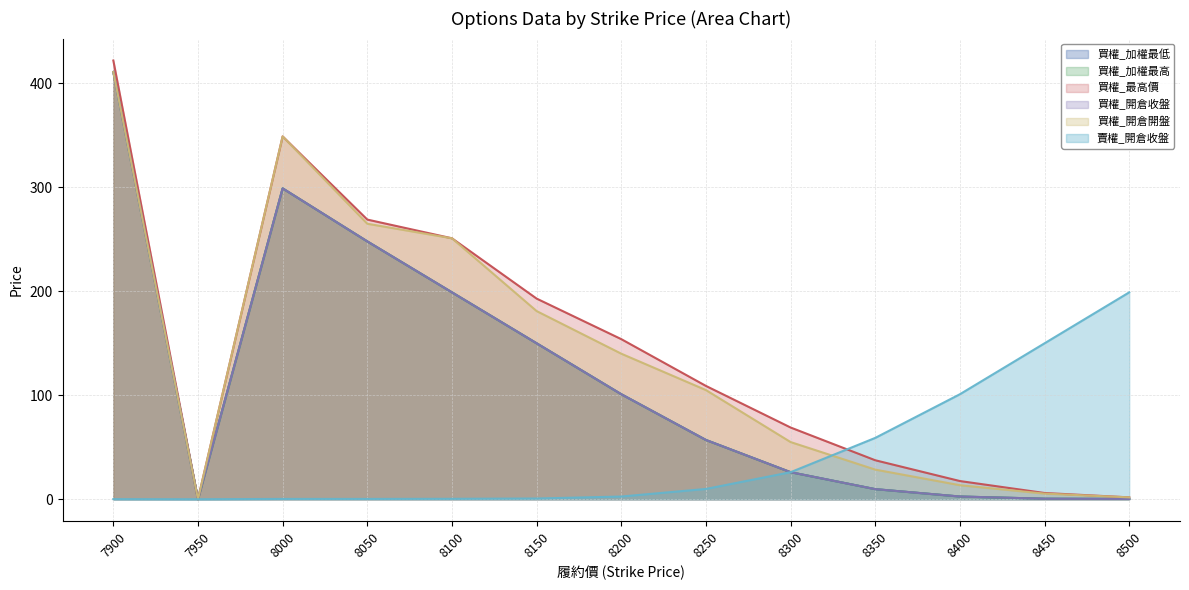

What is the total value across all series at 7900?

2066.1